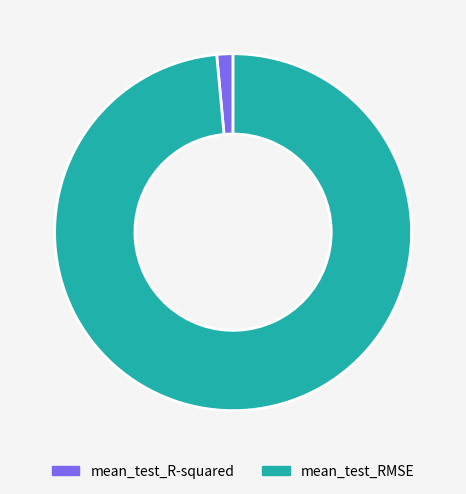

Do mean_test_RMSE and mean_test_R-squared together represent more than half of the pie?

Yes